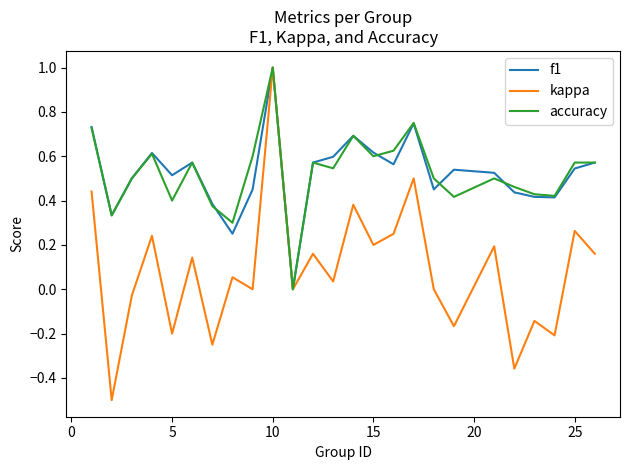

Which series has the largest range (max minus min)?

kappa